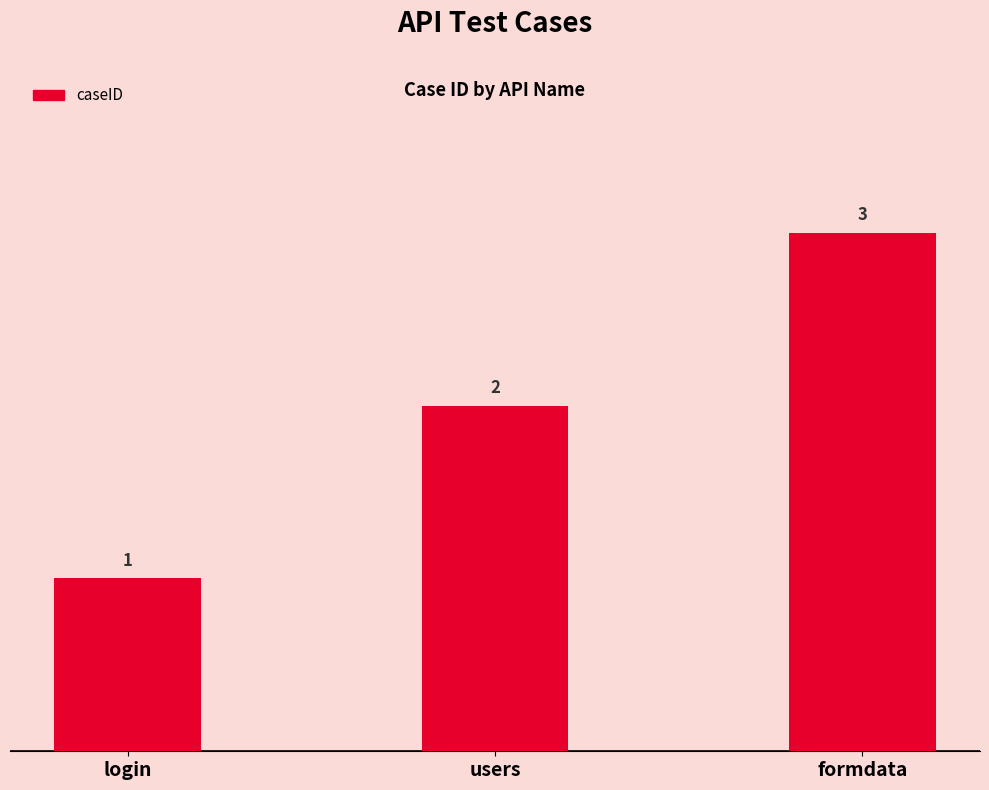

How many data points are less than 2?

1